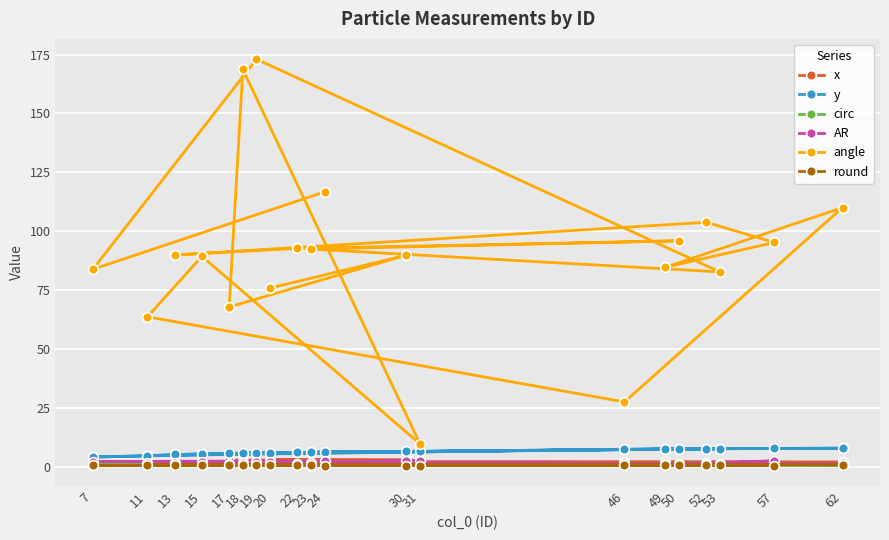

What is the maximum value for round?

0.8